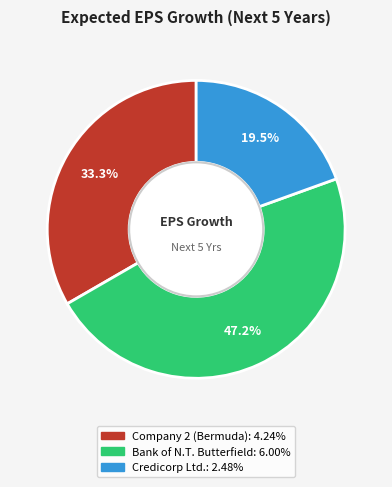

True or false: Company 2 (Bermuda) accounts for 48% of the total.

False